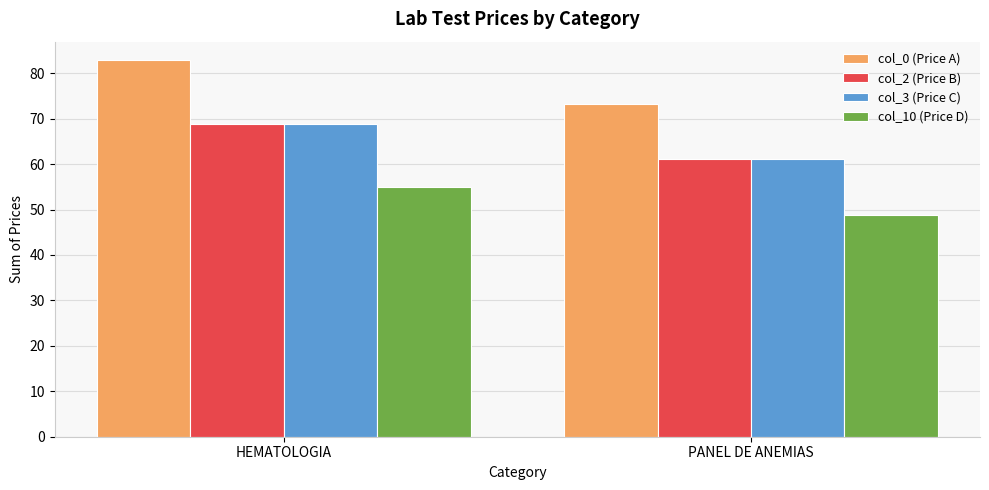

What position from the right is PANEL DE ANEMIAS?

1